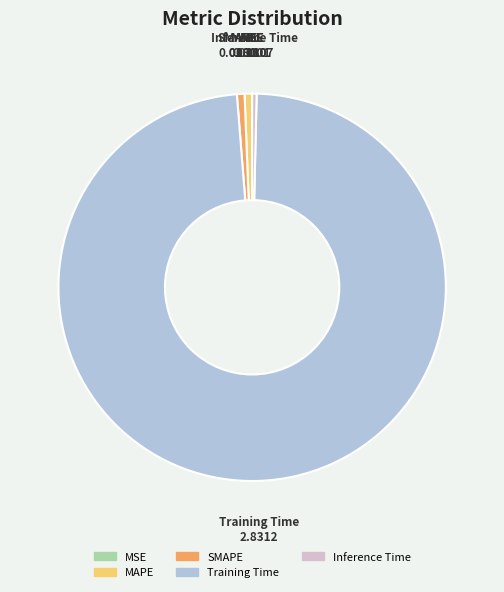

Is it true that MAPE is 1% of the pie?

True